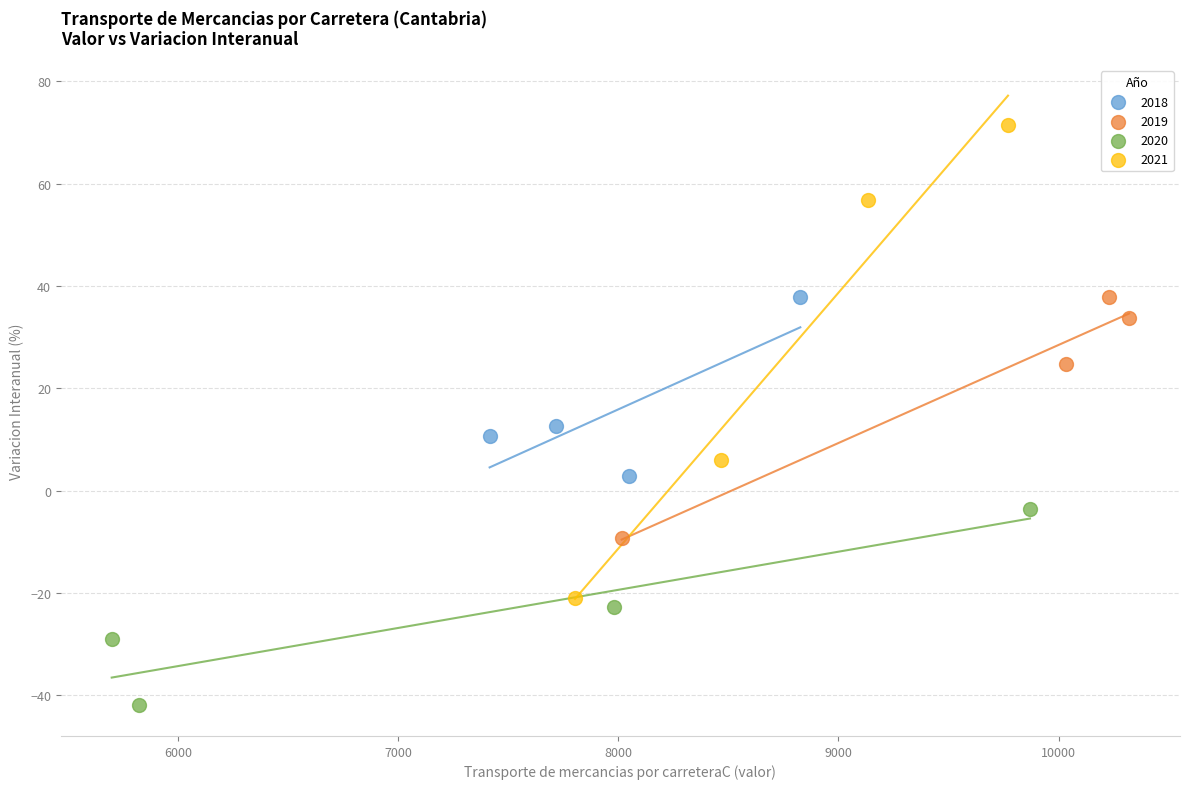

What are all the series names shown in the legend?

2018, 2019, 2020, 2021